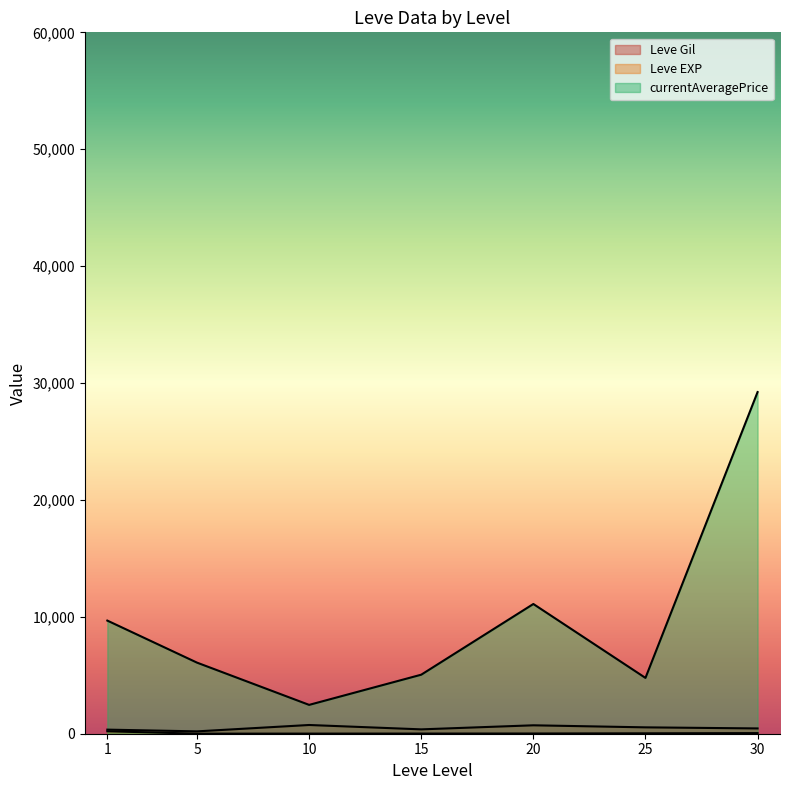

True or false: Leve Gil has a value of 990 at 10.

True